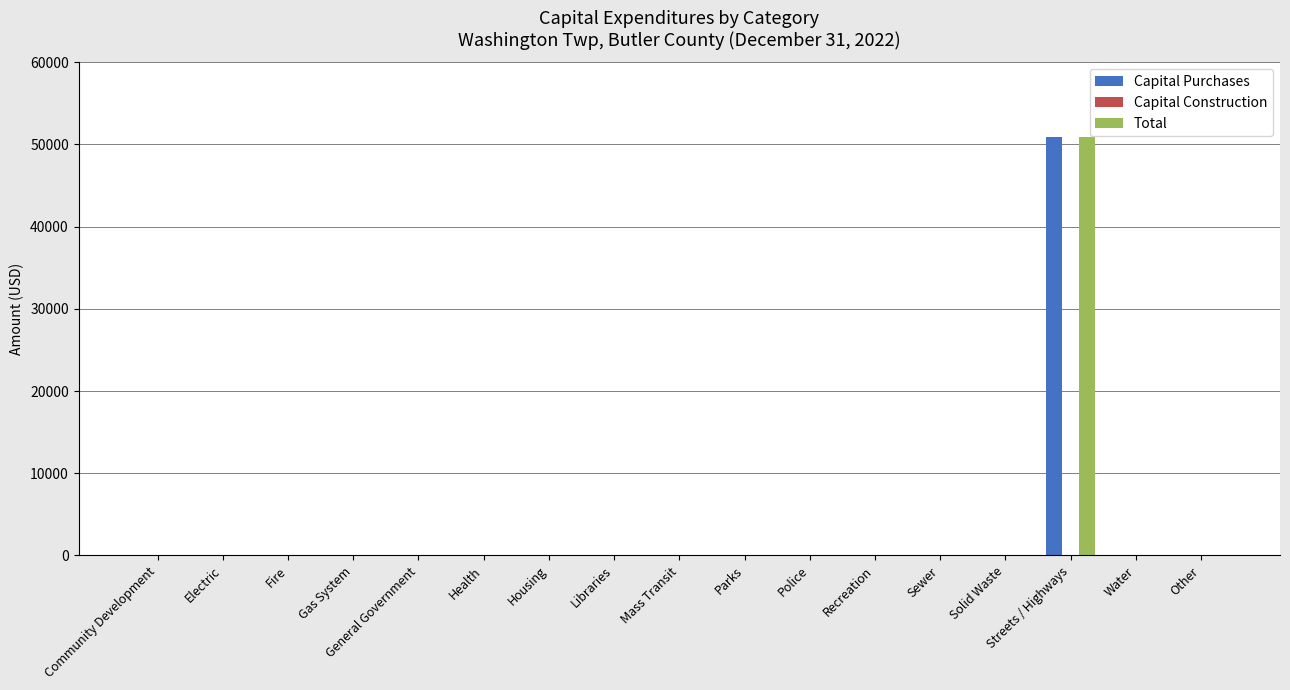

What is the sum of all Total values?

50857